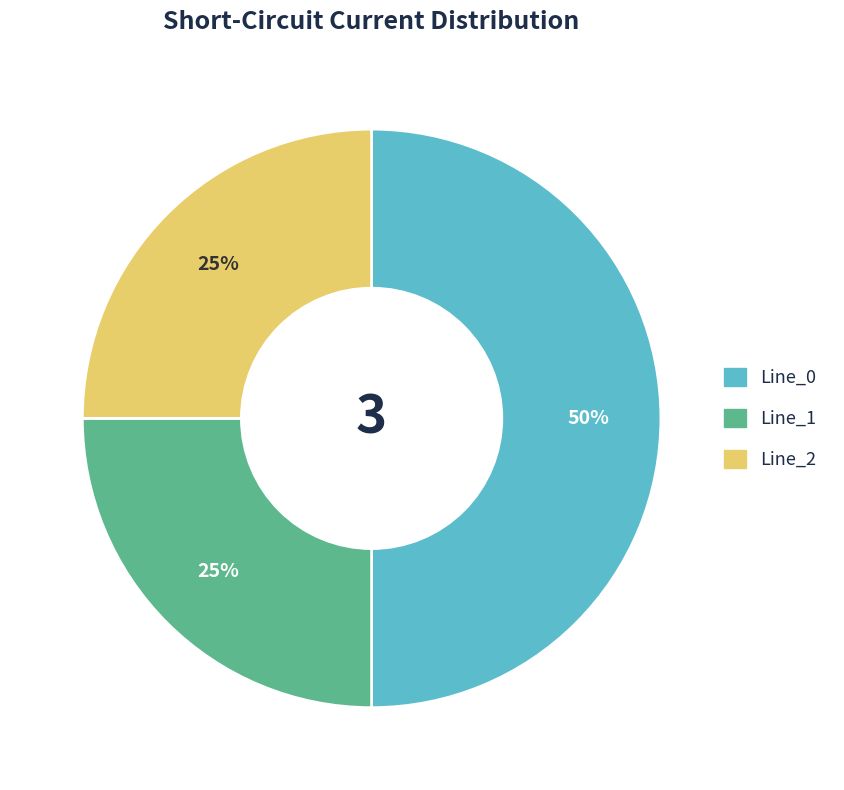

To the nearest percent, what is the combined percentage of Line_2 and Line_0?

75%